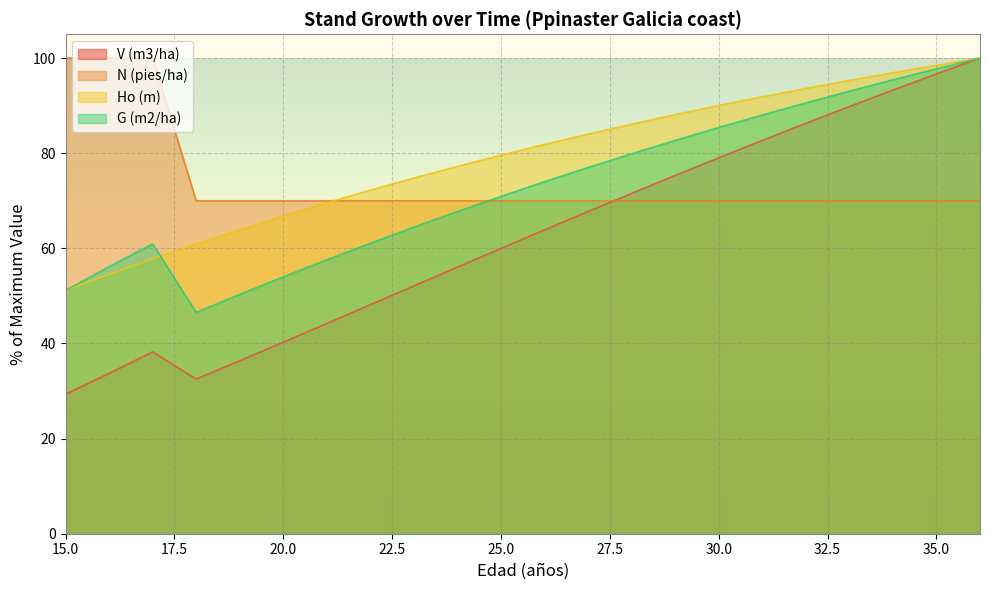

What is the sum of all N (pies/ha) values?

1630.0